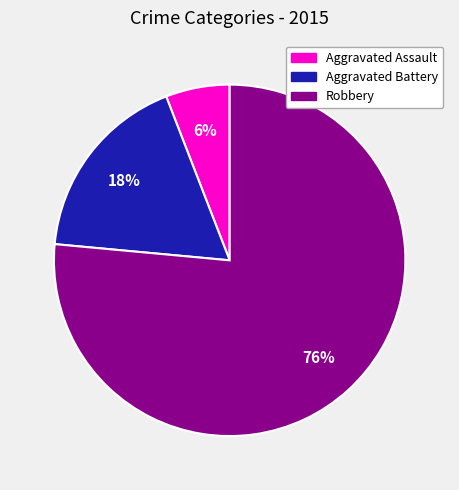

To the nearest percent, what is the combined percentage of Robbery and Aggravated Assault?

82%